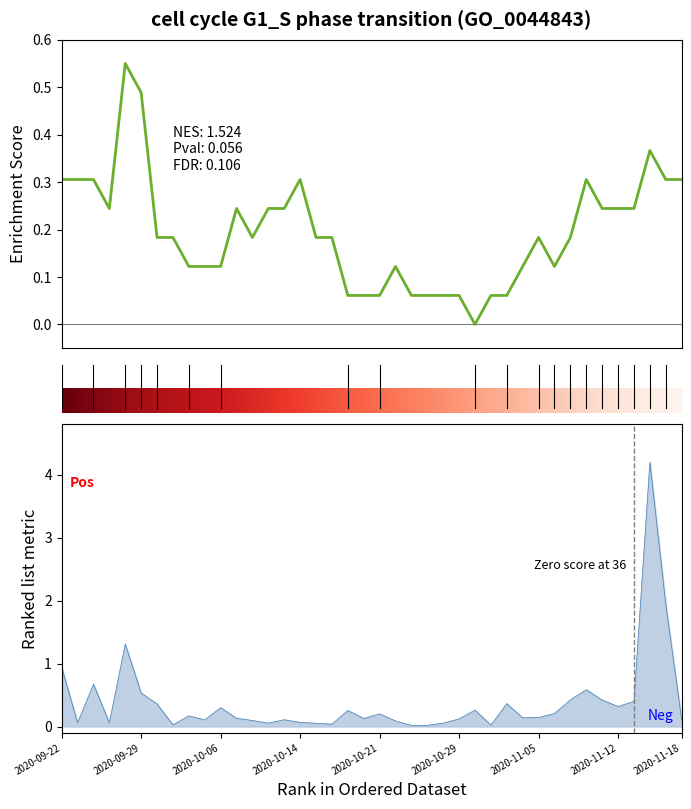

What value does the Volume series have at 2020-11-10?

0.6